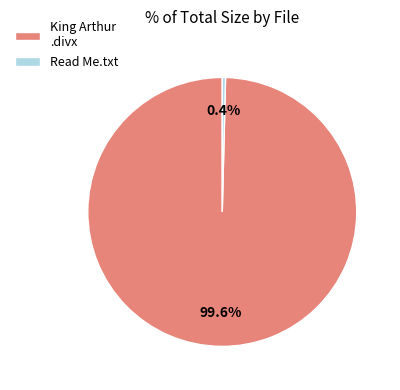

Does any single category account for the majority?

Yes